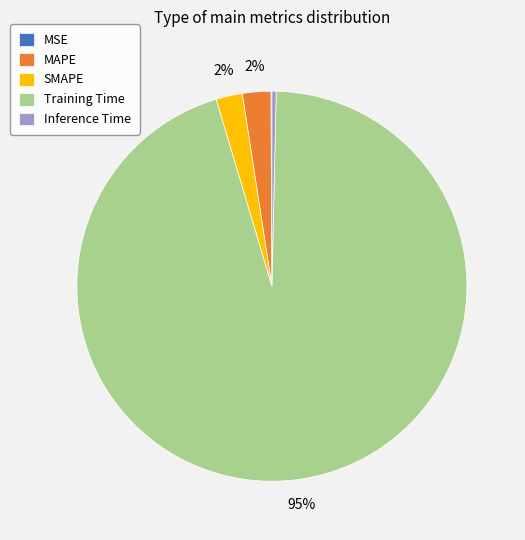

Does MAPE account for over 50% of the chart?

No